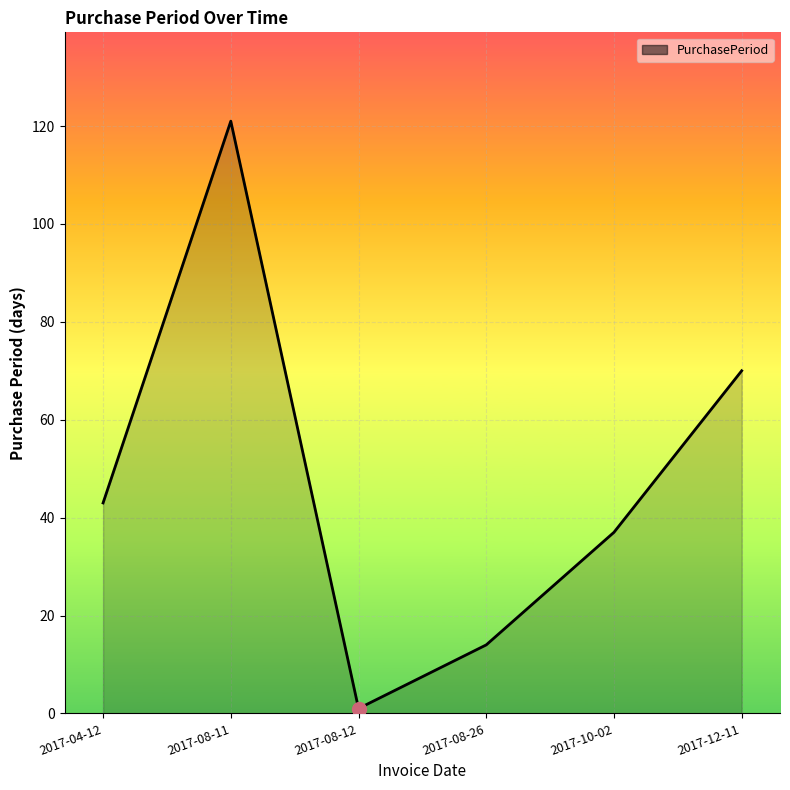

What is the sum of all values?

286